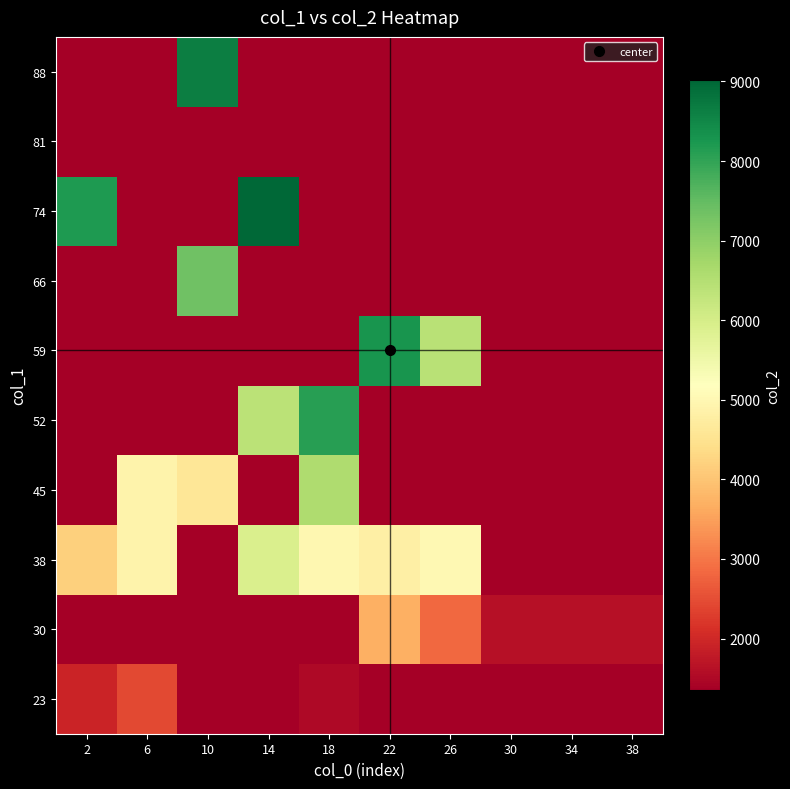

Which series has the widest spread of values?

74